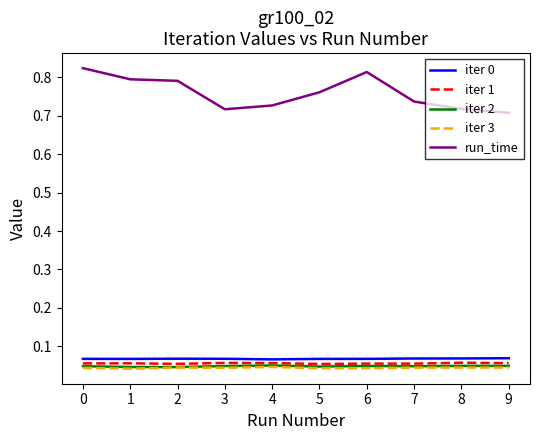

True or false: iter 1 has a value of 0.0 at 0.

False